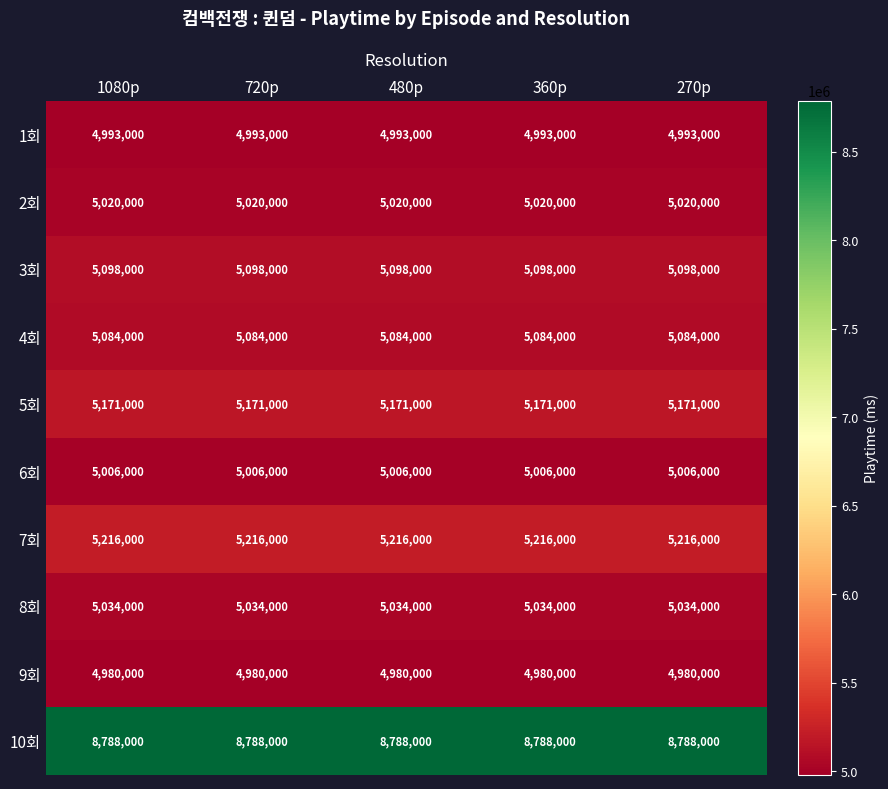

What is the spread (max minus min) of values at 360p?

3808000